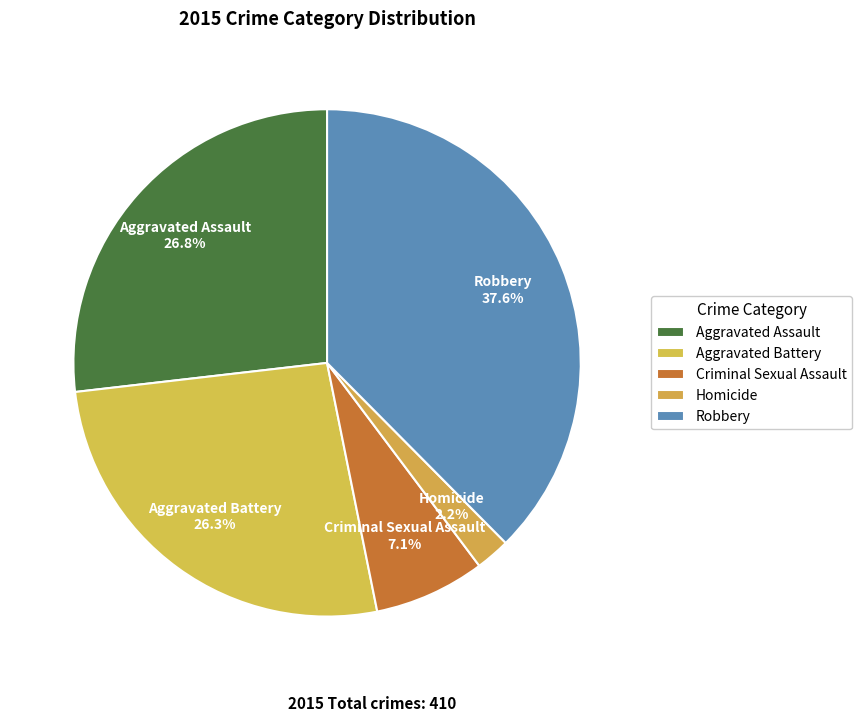

Which has a higher value, Aggravated Battery or Robbery?

Robbery